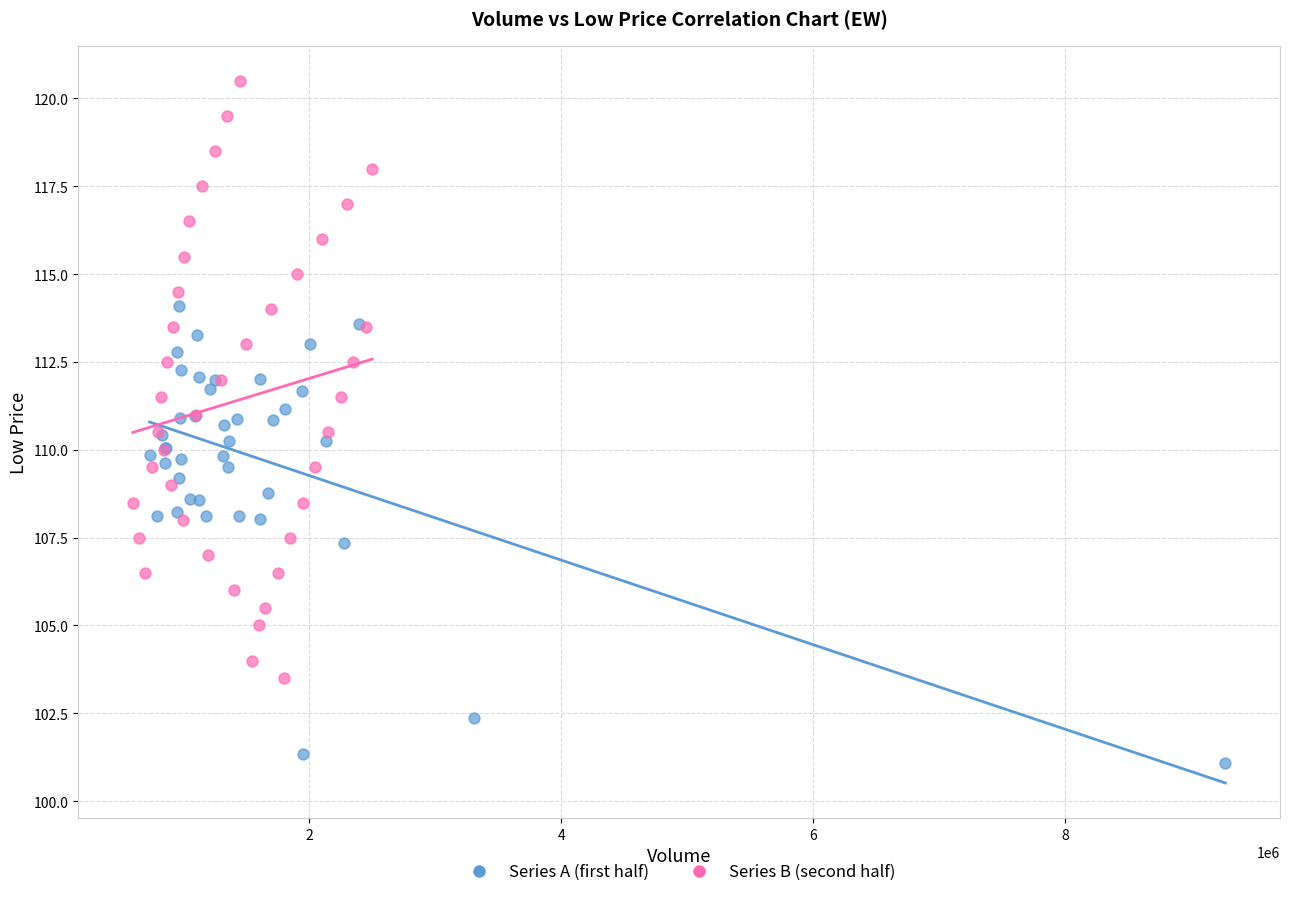

What are all the series names shown in the legend?

Series A (first half), Series B (second half)